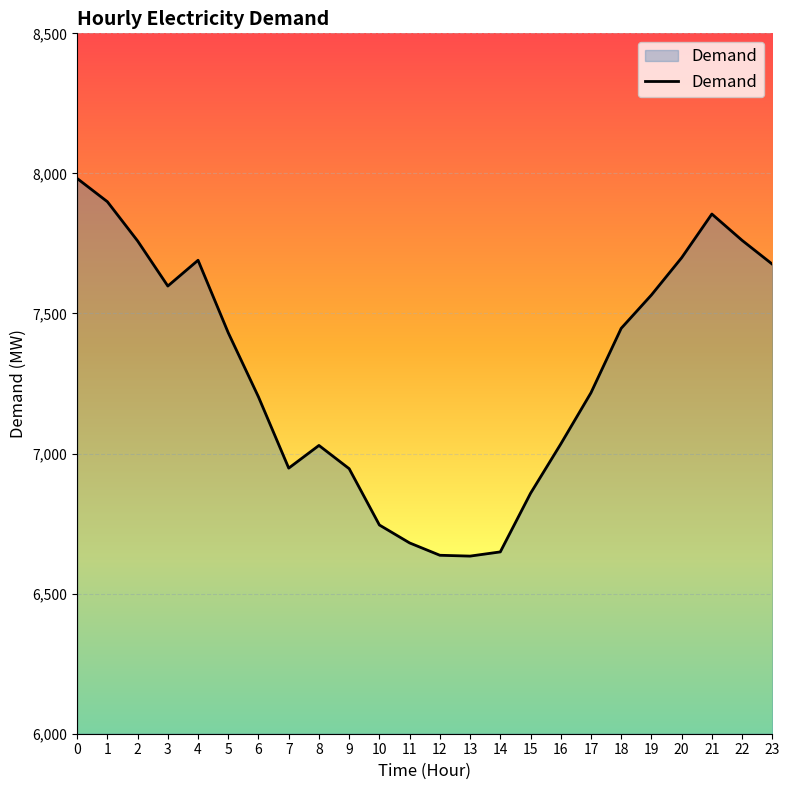

The value at 0 is 7982. True or false?

True